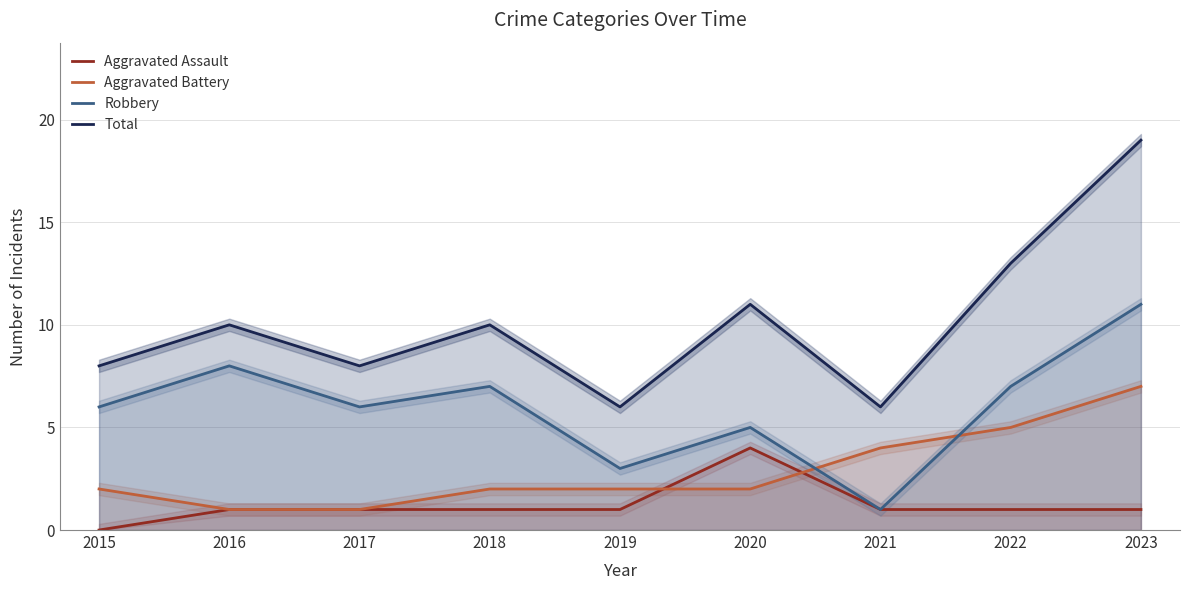

Reading left to right, what are all the values shown in this chart?

Aggravated Assault: 0	1	1	1	1	4	1	1	1
Aggravated Battery: 2	1	1	2	2	2	4	5	7
Robbery: 6	8	6	7	3	5	1	7	11
Total: 8	10	8	10	6	11	6	13	19